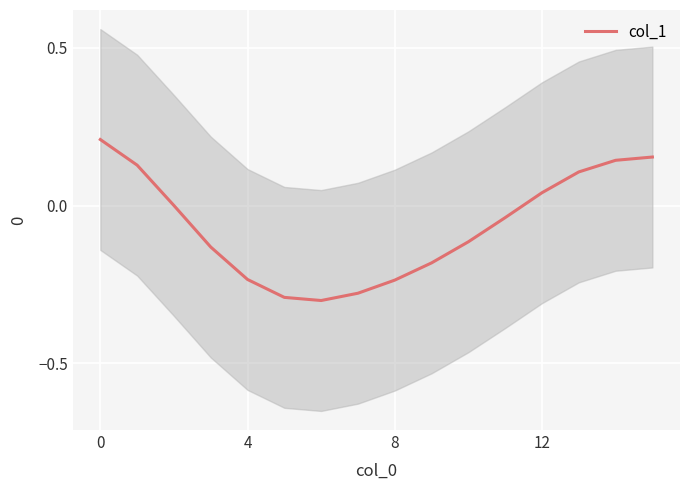

True or false: the data shows -0.3 at 6.

True